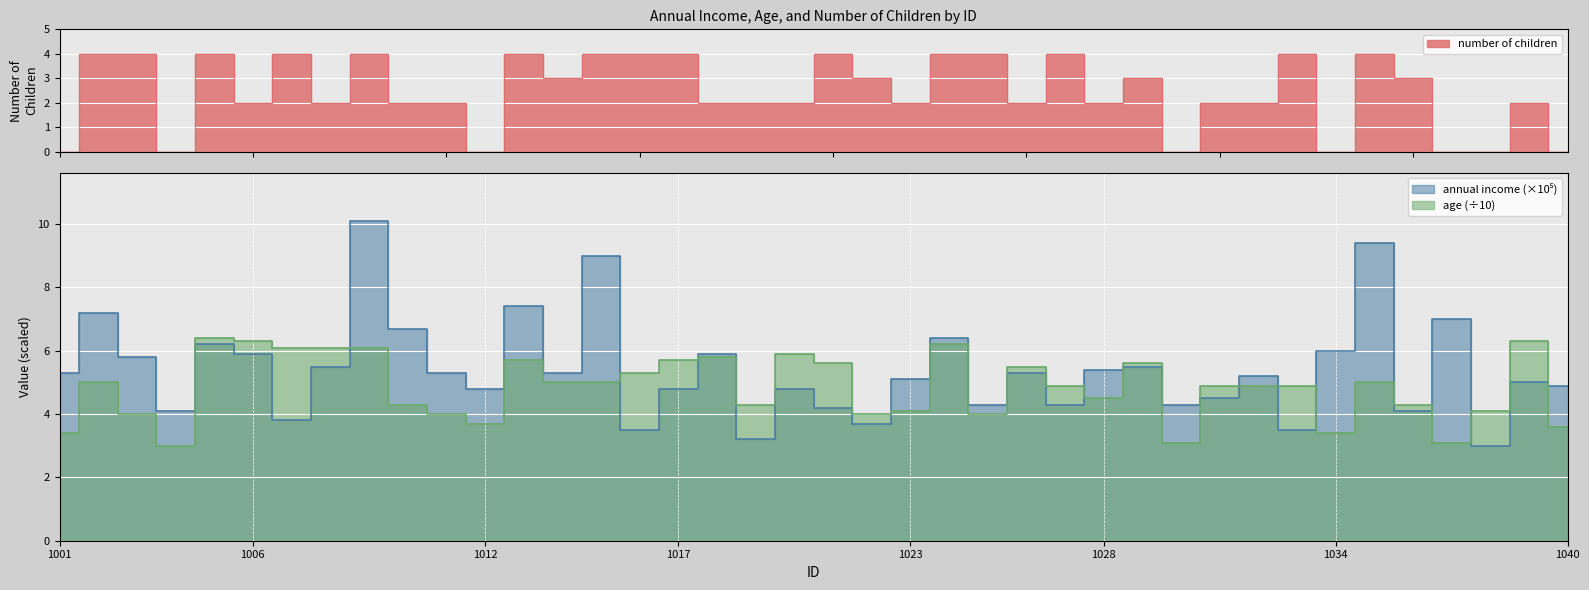

True or false: age has more than 0 interior local peaks.

True